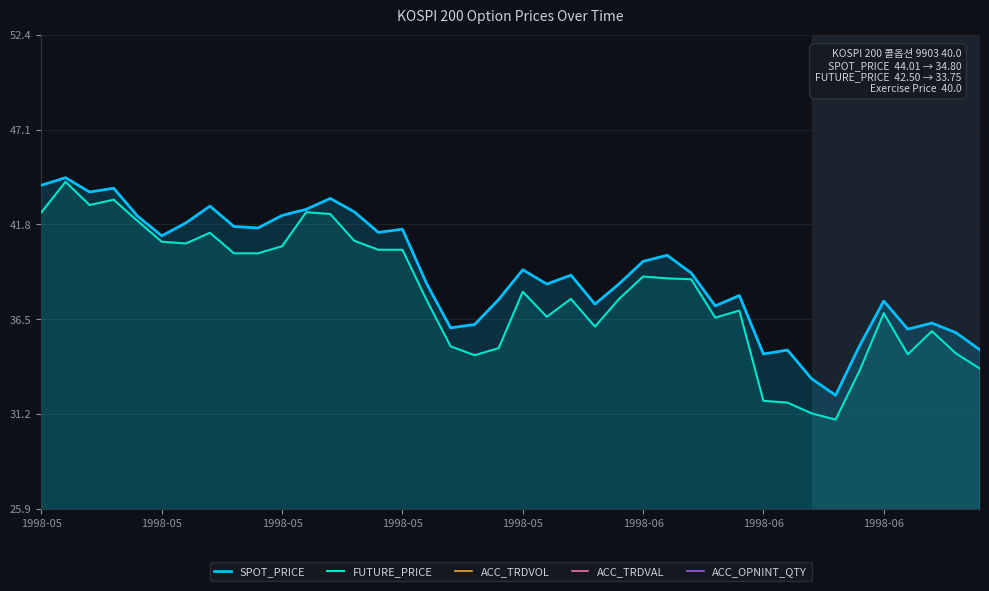

Reading left to right, list all the values displayed in this chart.

SPOT_PRICE: 44.0	44.4	43.6	43.8	42.3	41.2	41.9	42.8	41.7	41.6	42.3	42.7	43.3	42.5	41.4	41.5	38.5	36.0	36.2	37.6	39.3	38.5	39.0	37.4	38.5	39.8	40.1	39.1	37.3	37.8	34.6	34.8	33.2	32.3	35.0	37.5	36.0	36.3	35.8	34.8
FUTURE_PRICE: 42.5	44.2	42.9	43.2	42.0	40.9	40.8	41.4	40.2	40.2	40.6	42.5	42.4	40.9	40.4	40.4	37.6	35.0	34.5	34.9	38.0	36.6	37.6	36.1	37.6	38.9	38.8	38.8	36.6	37.0	31.9	31.9	31.2	30.9	33.6	36.9	34.5	35.9	34.6	33.8
ACC_TRDVOL: 0.0	0.0	0.0	0.0	0.0	0.0	0.0	0.0	0.0	0.0	0.0	0.0	0.0	0.0	0.0	0.0	0.0	0.0	0.0	0.0	0.0	0.0	0.0	0.0	0.0	0.0	0.0	0.0	0.0	0.0	0.0	0.0	0.0	0.0	0.0	0.0	0.0	0.0	0.0	0.0
ACC_TRDVAL: 0.0	0.0	0.0	0.0	0.0	0.0	0.0	0.0	0.0	0.0	0.0	0.0	0.0	0.0	0.0	0.0	0.0	0.0	0.0	0.0	0.0	0.0	0.0	0.0	0.0	0.0	0.0	0.0	0.0	0.0	0.0	0.0	0.0	0.0	0.0	0.0	0.0	0.0	0.0	0.0
ACC_OPNINT_QTY: 0.0	0.0	0.0	0.0	0.0	0.0	0.0	0.0	0.0	0.0	0.0	0.0	0.0	0.0	0.0	0.0	0.0	0.0	0.0	0.0	0.0	0.0	0.0	0.0	0.0	0.0	0.0	0.0	0.0	0.0	0.0	0.0	0.0	0.0	0.0	0.0	0.0	0.0	0.0	0.0